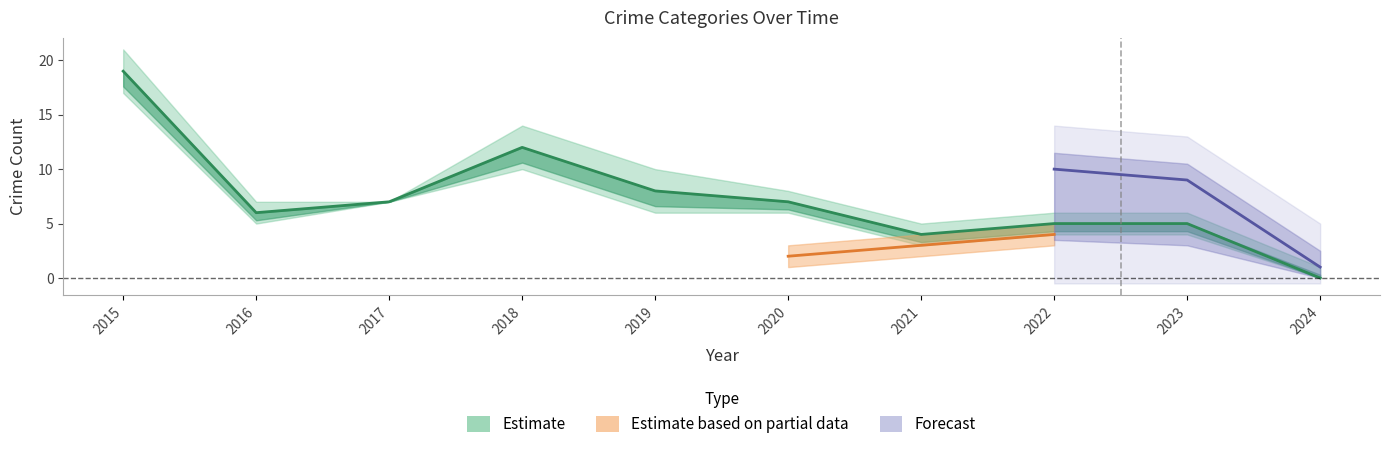

The Robbery series shows 13 at 2019. True or false?

False